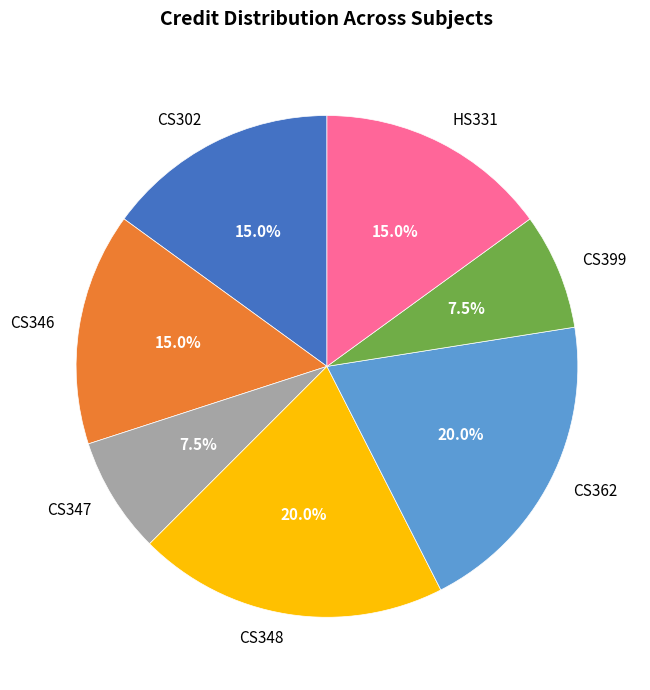

Do CS346 and CS302 together represent more than half of the pie?

No